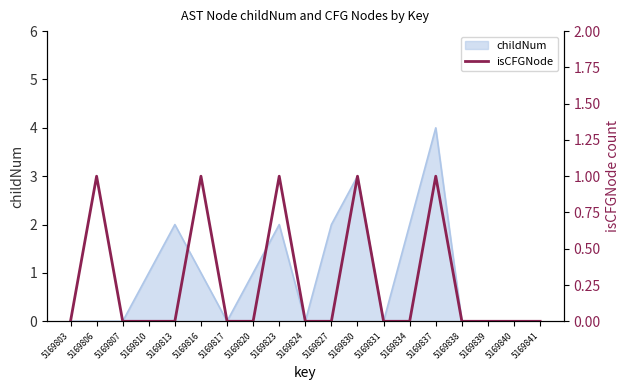

How many values are between 0 and 1?

19